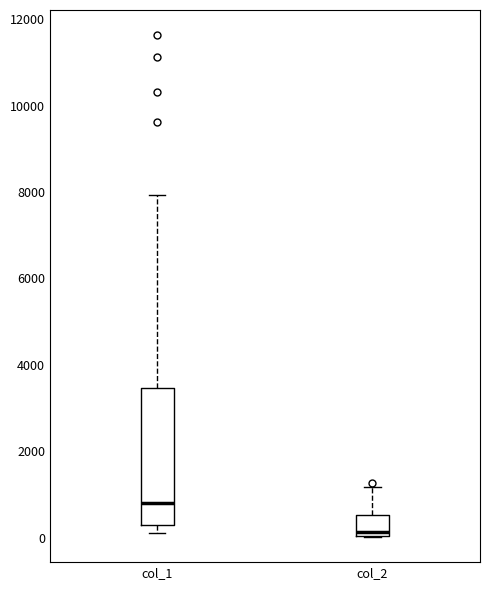

Reading left to right, transcribe this box plot: for each box, give where its median line is, the range the box spans, and where its two whiskers end, as read against the y-axis. The values are not printed on the chart, so give them approximately, as read against the axis.

col_1: median 800, box 200 to 3400, whiskers 200 (just below the box's lower edge) to 8000
col_2: median 200, box 0 to 600, whiskers 0 to 1200